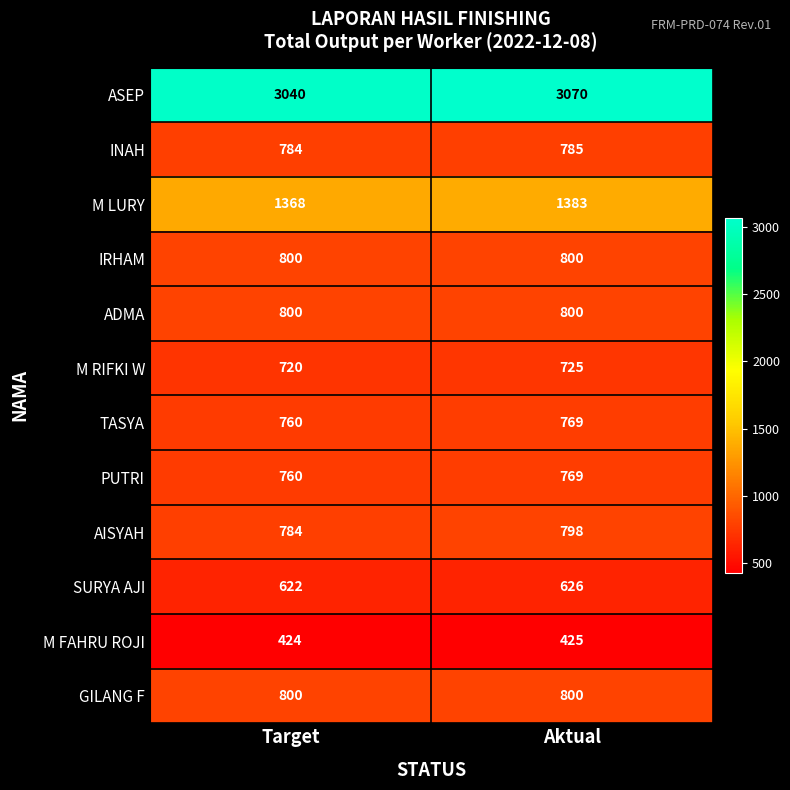

Which series has the largest total across all categories?

ASEP